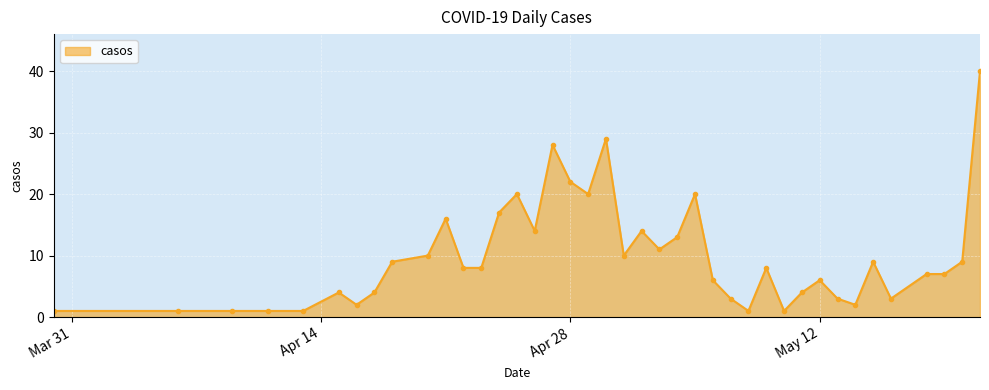

What is the value of the 25th point from the left?

20